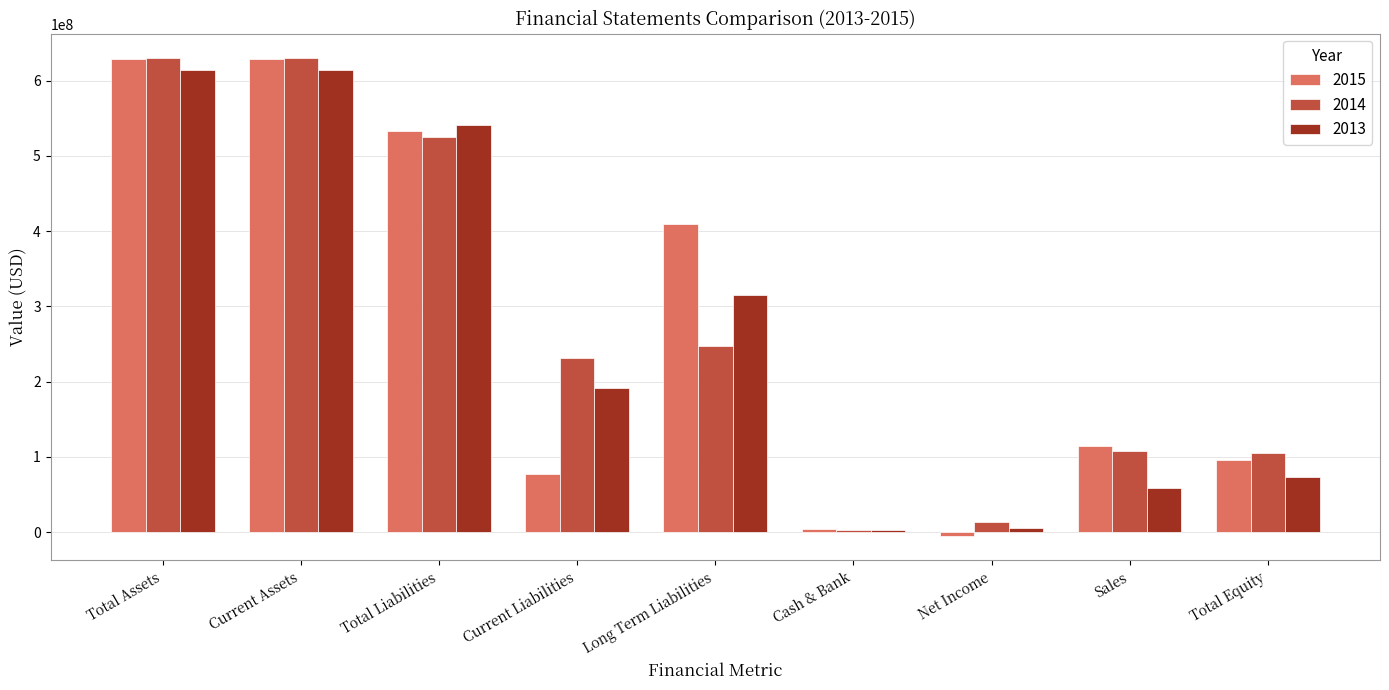

Where does the 2015 series first go above 114131000?

Total Assets